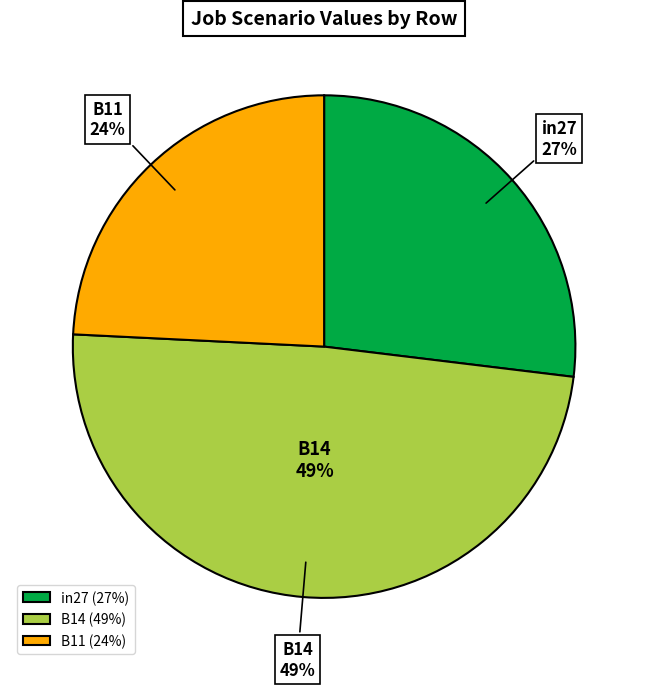

True or false: B11 accounts for 15% of the total.

False